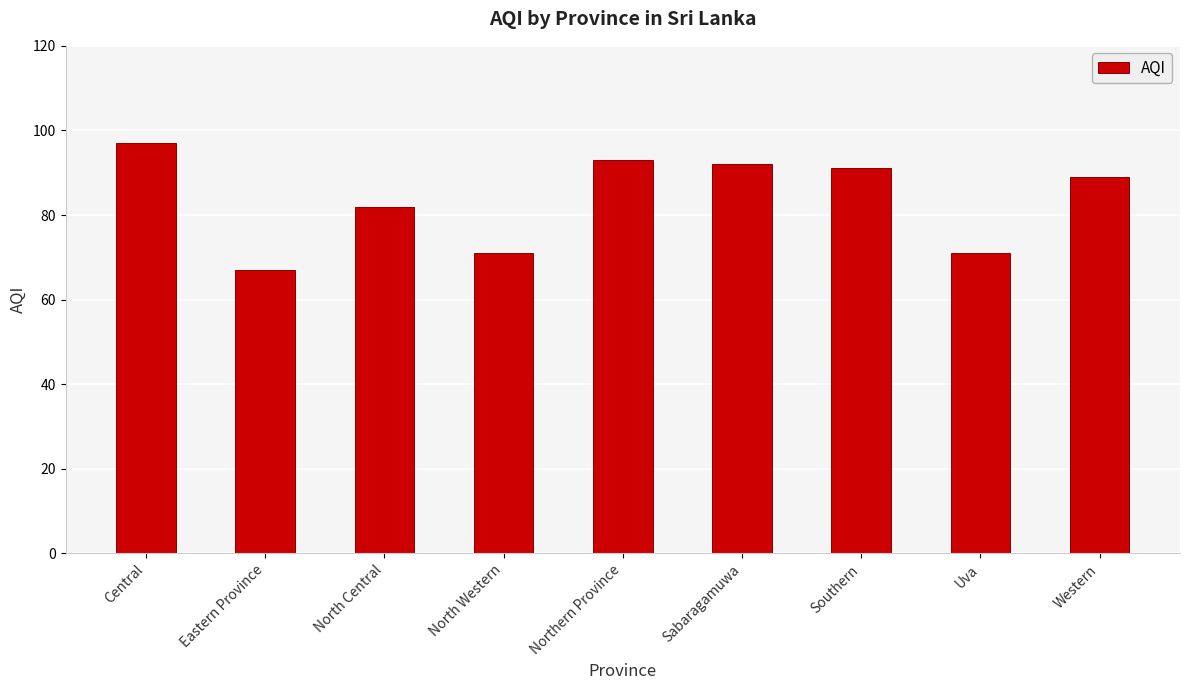

What is the minimum value shown in the chart?

67